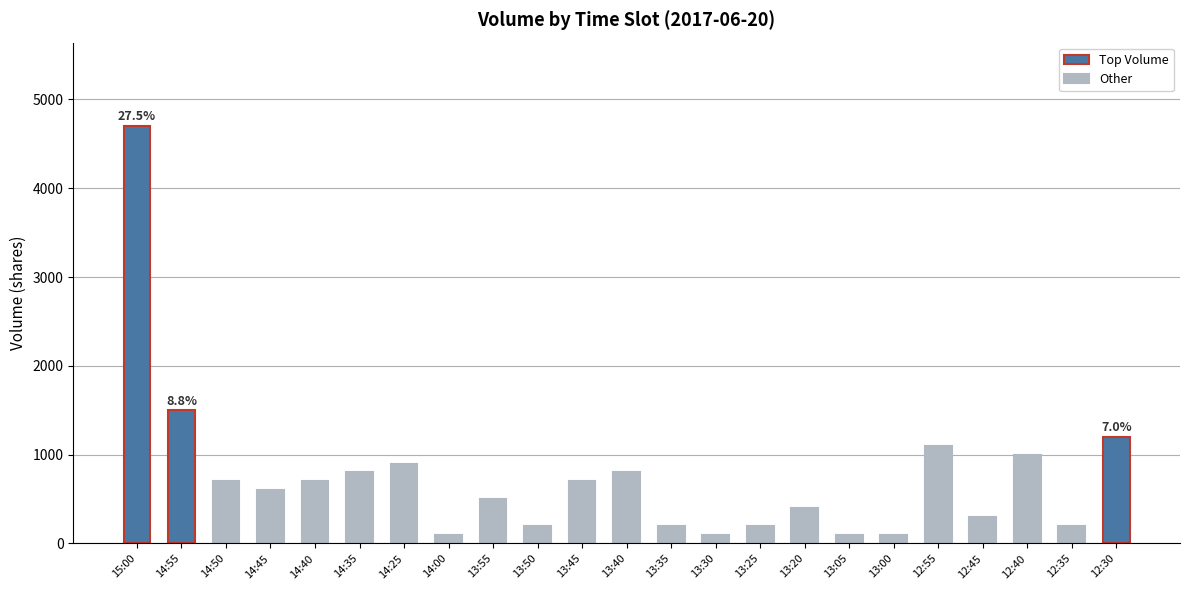

Is it true that the value at 15:00 is 6908?

False